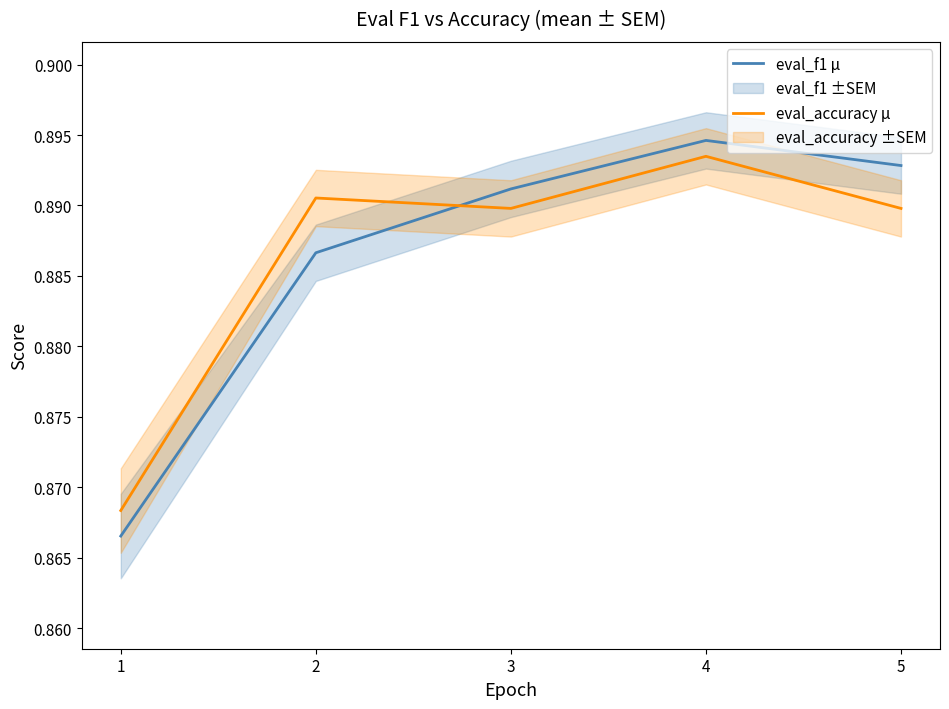

Rank the categories by eval_f1 μ value from lowest to highest.

1, 2, 3, 5, 4